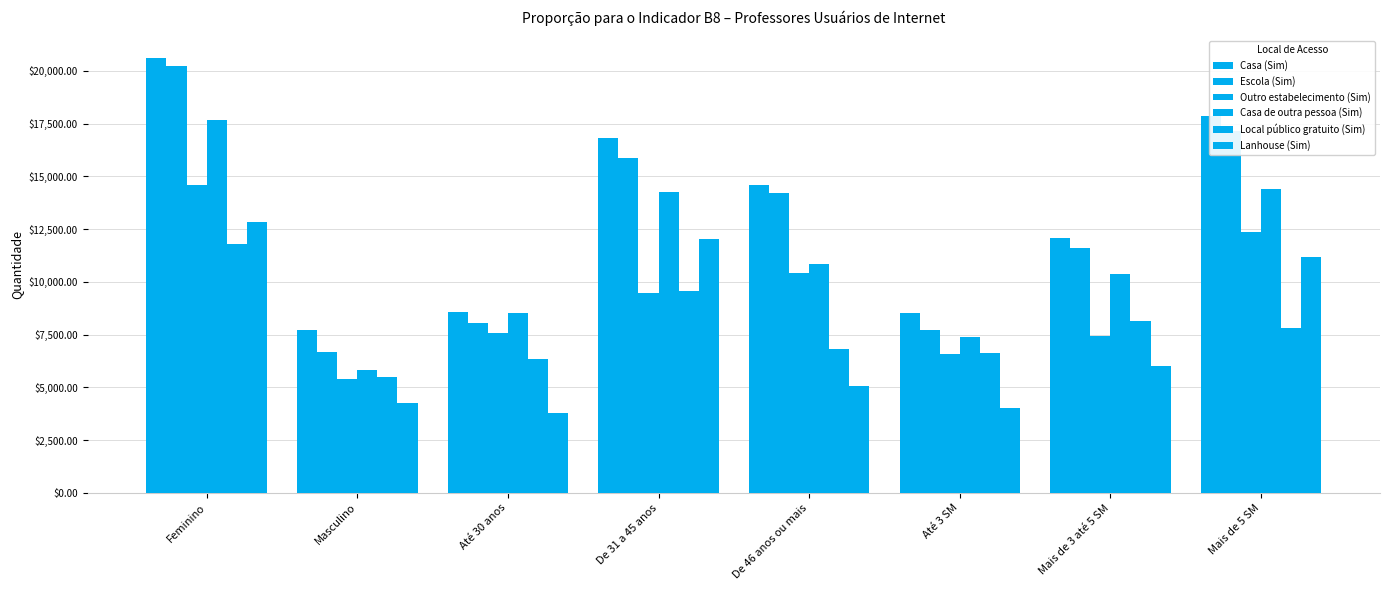

How many groups of bars are there?

8